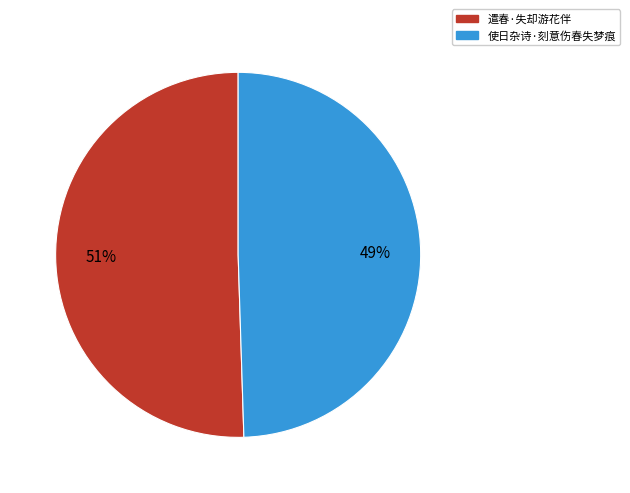

What is the majority slice?

遣春·失却游花伴